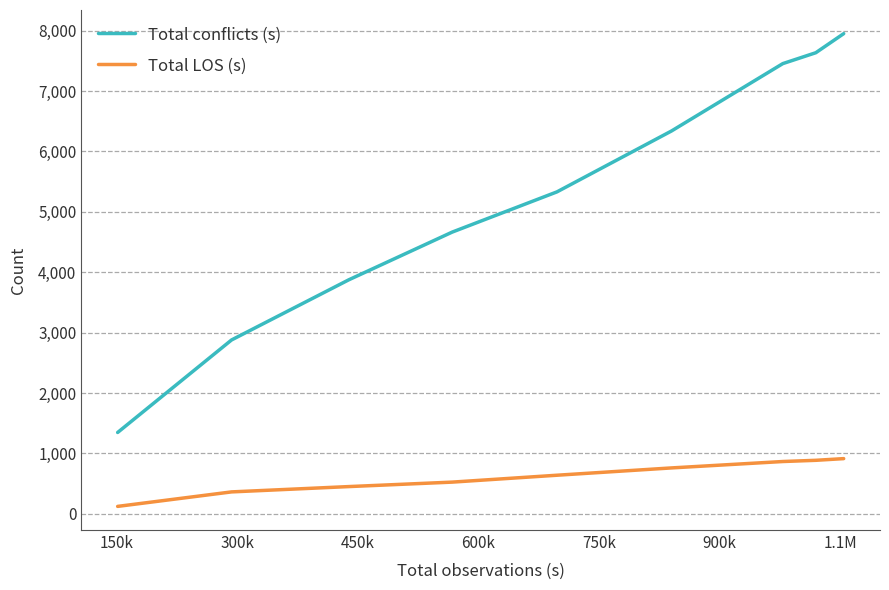

True or false: Total conflicts (s) and Total LOS (s) intersect in this chart.

False